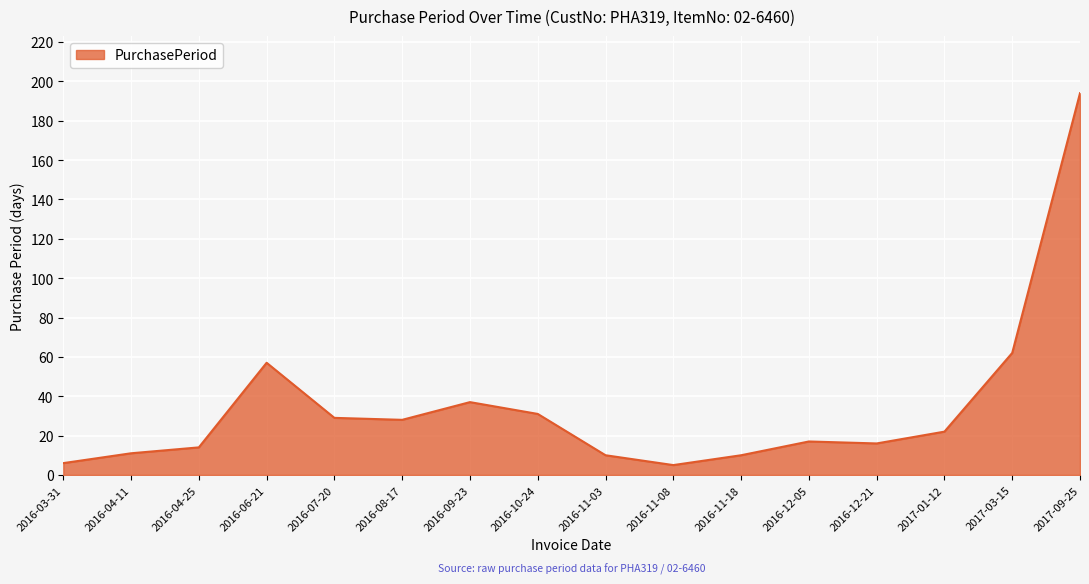

Count the number of categories in the chart.

16